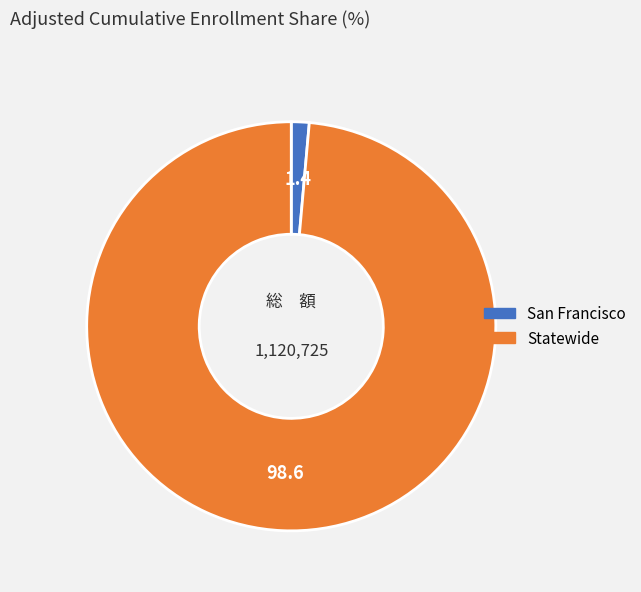

Does any single category account for the majority?

Yes